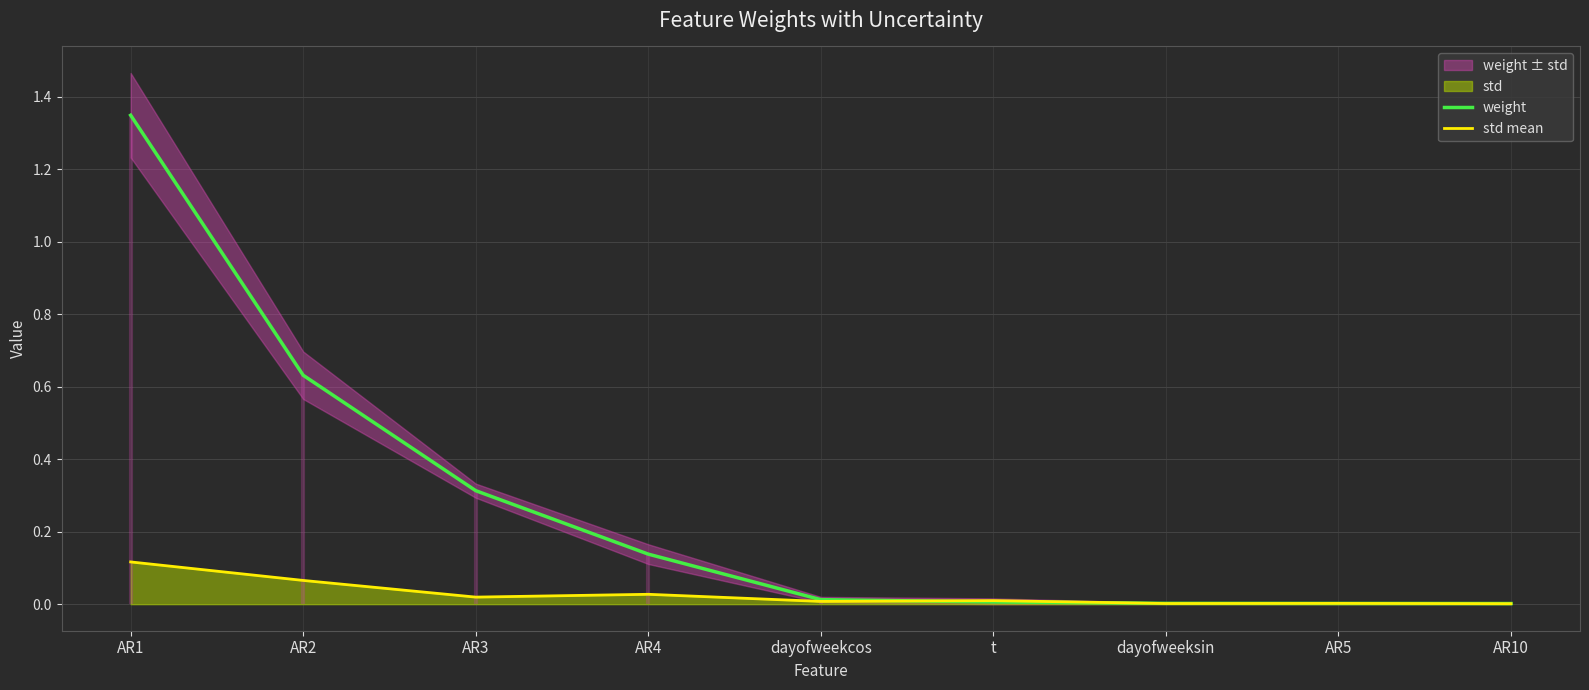

At which category is the sum across all series the highest?

AR1